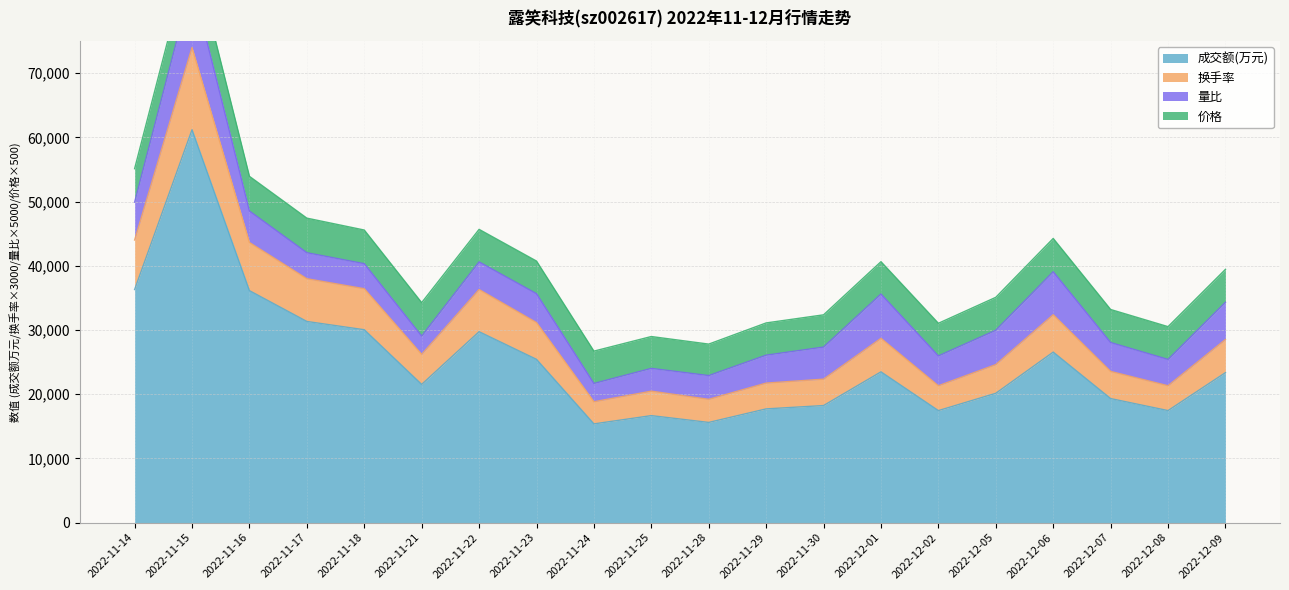

True or false: 成交额(万元) and 换手率 cross at least once.

False